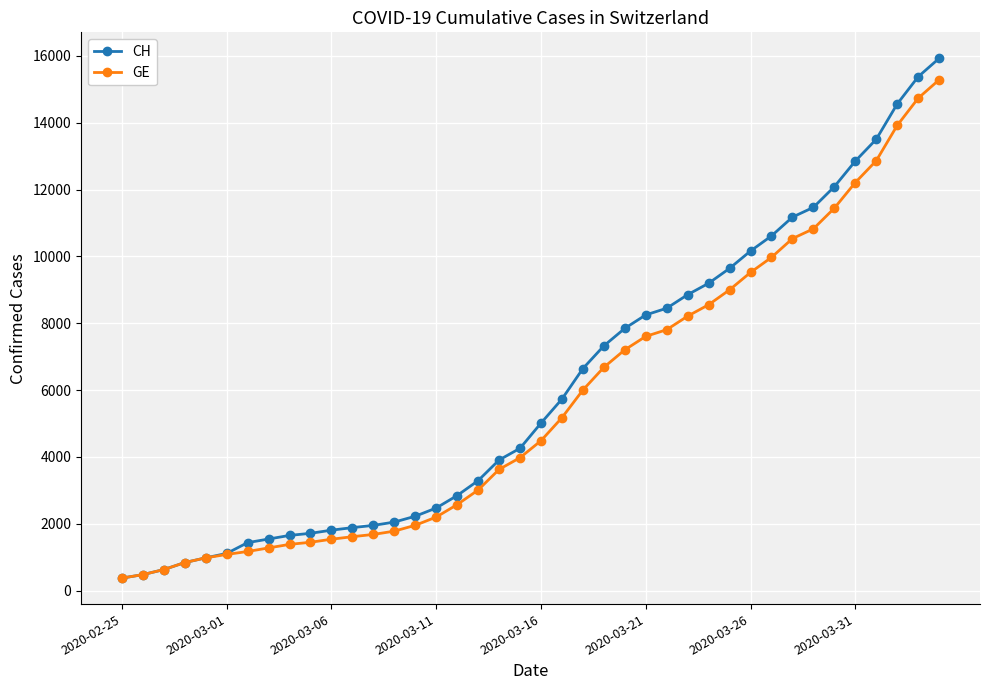

Which series has the largest range (max minus min)?

CH